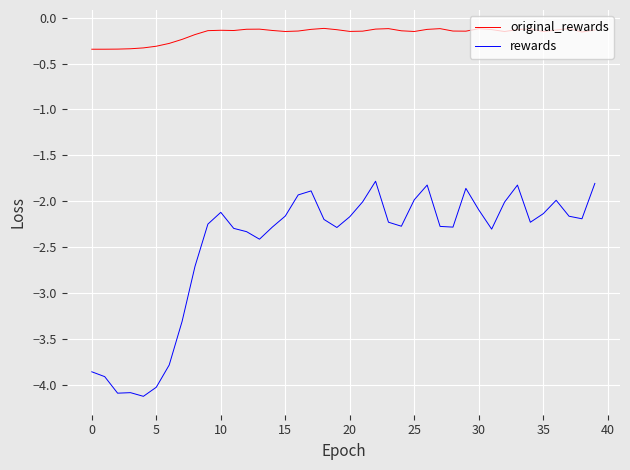

Which series has the largest total across all categories?

original_rewards